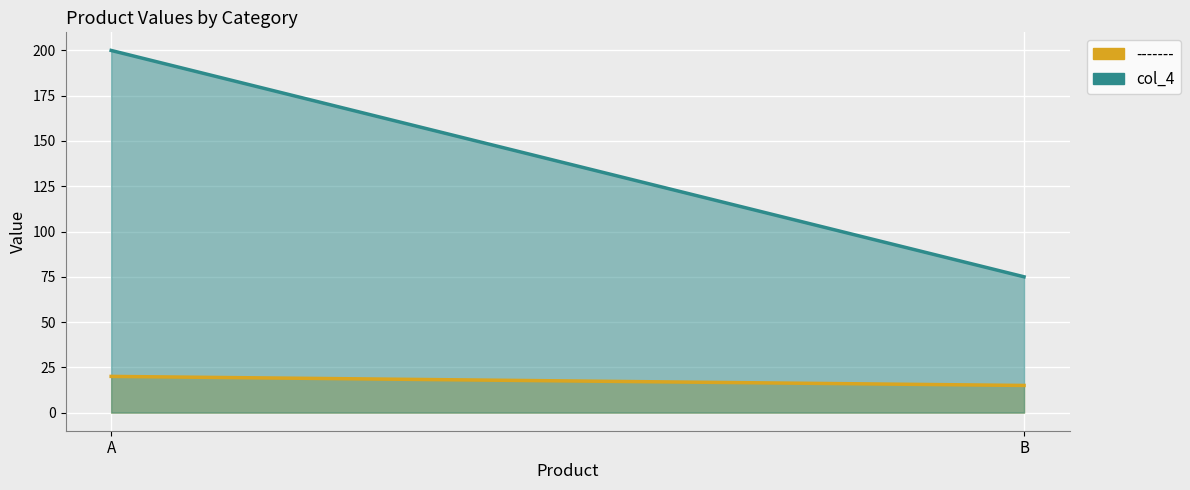

At which category is the sum across all series the highest?

A